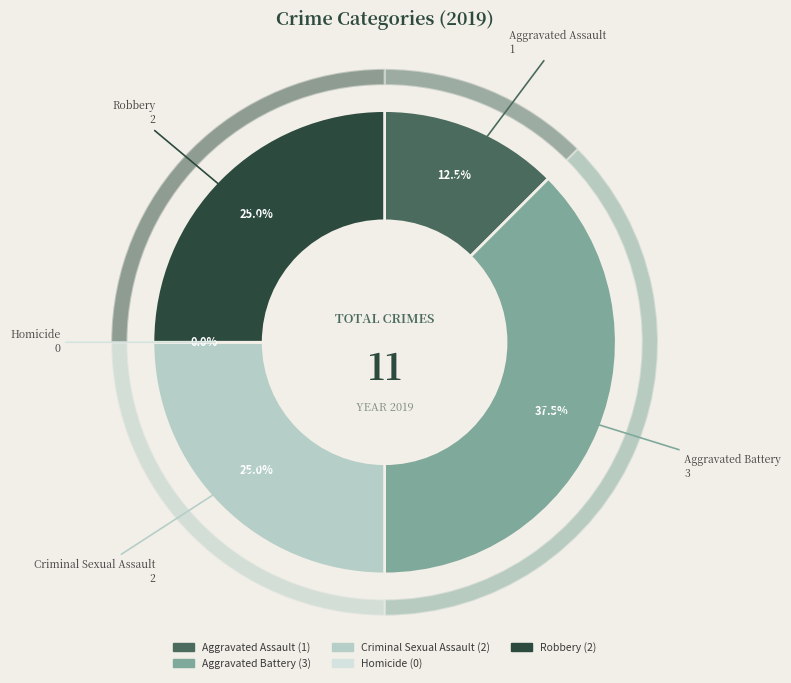

How many segments does this pie chart have?

5